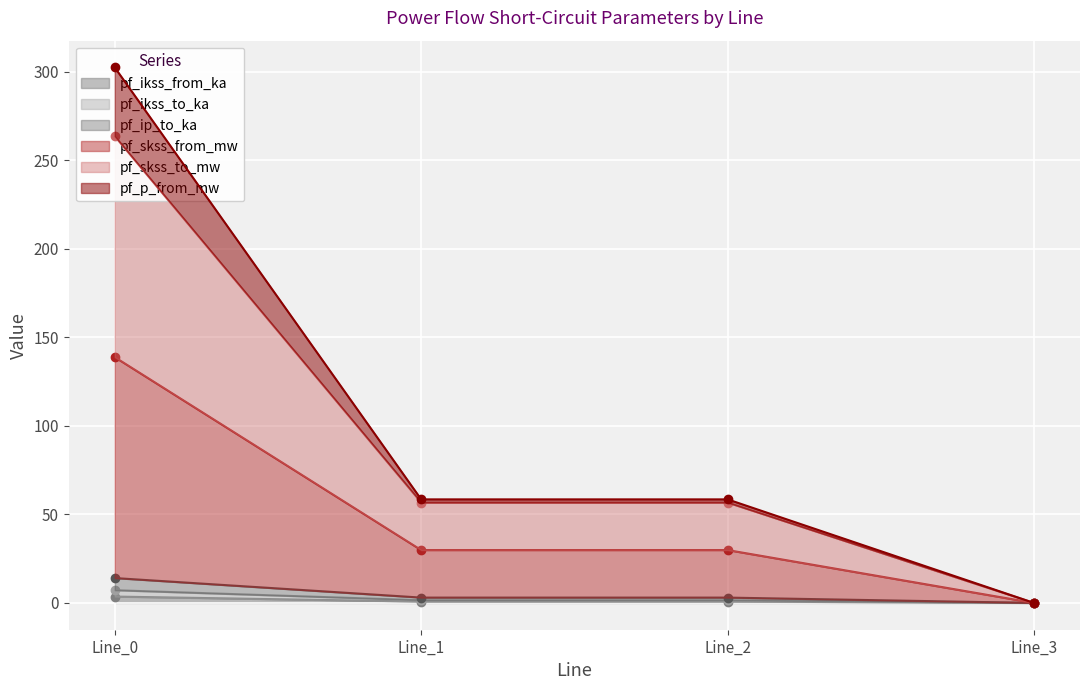

Which series changed the most between Line_1 and Line_3?

pf_p_from_mw